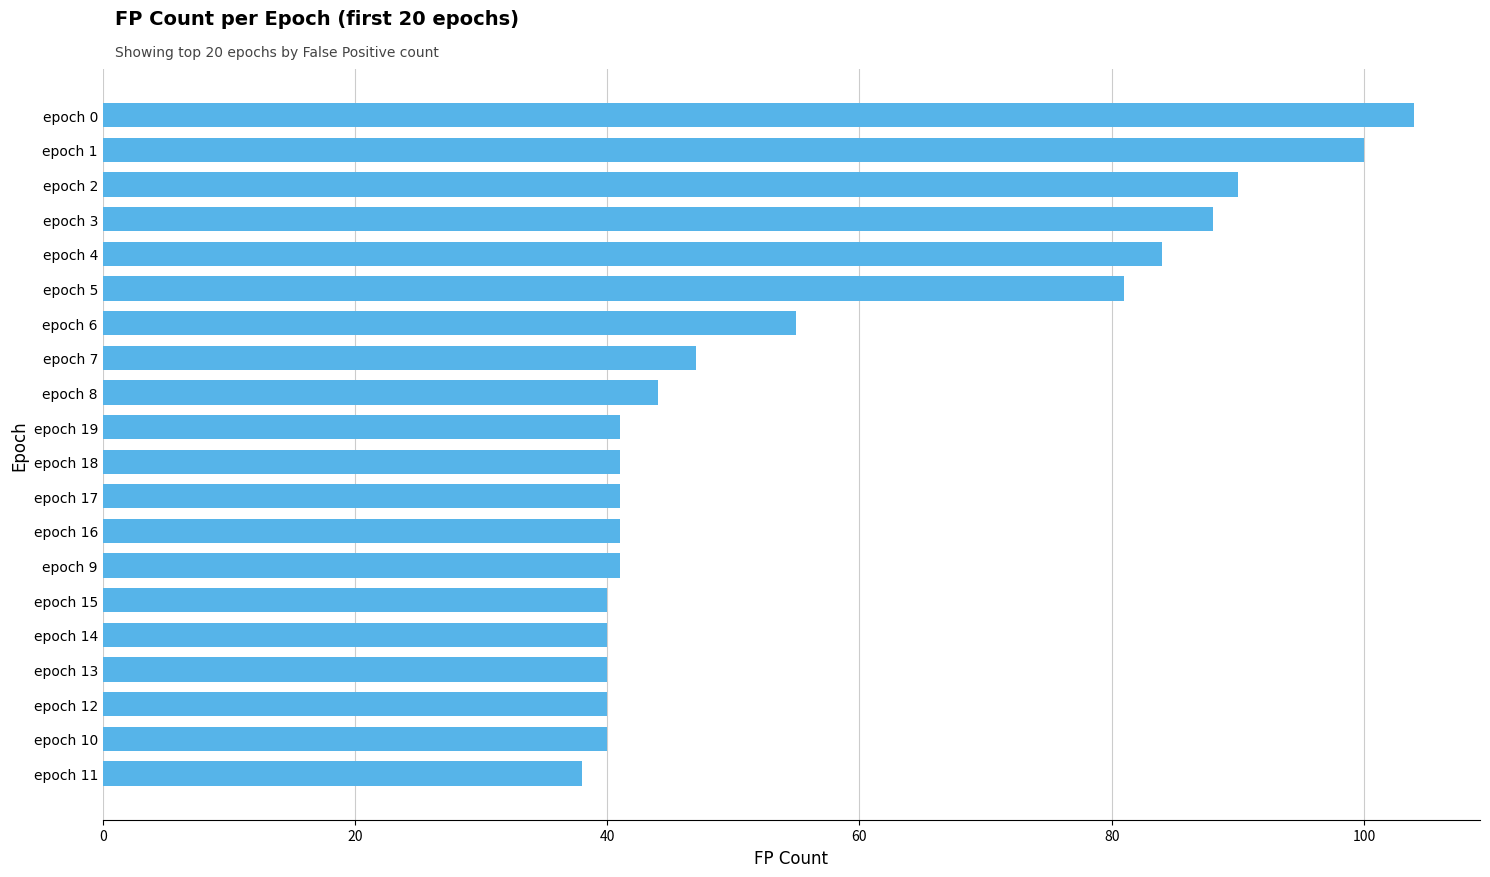

At which label is the value closest to 71?

epoch 5